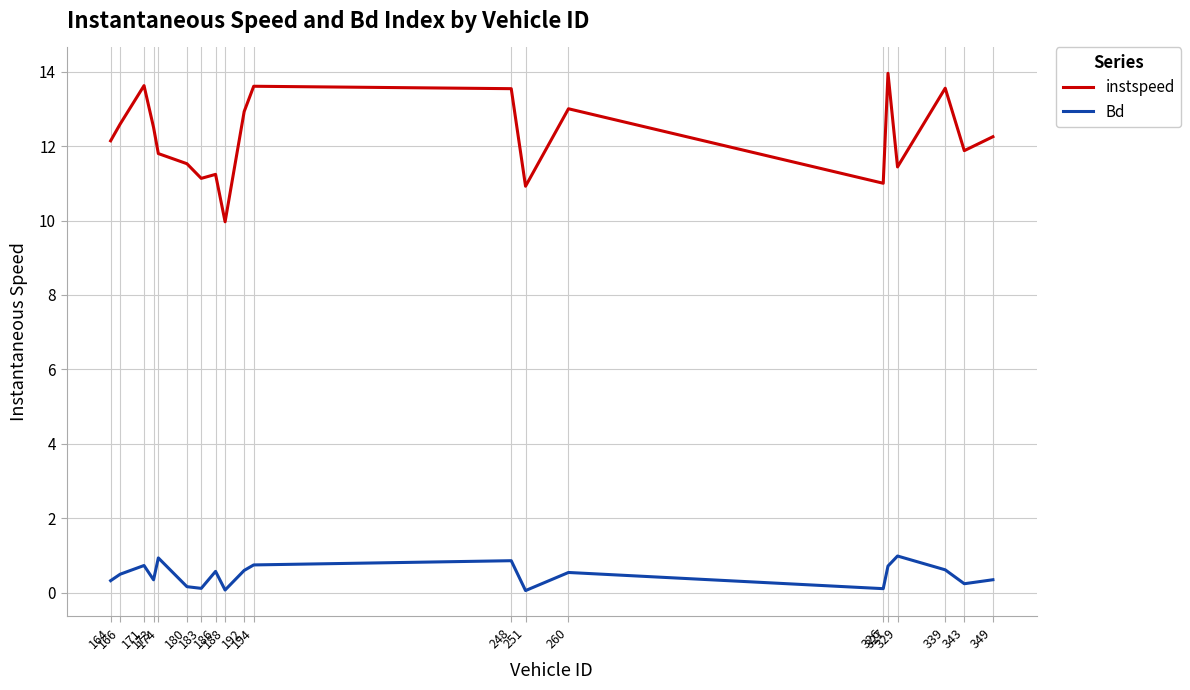

How many interior local peaks does the Bd series have?

6